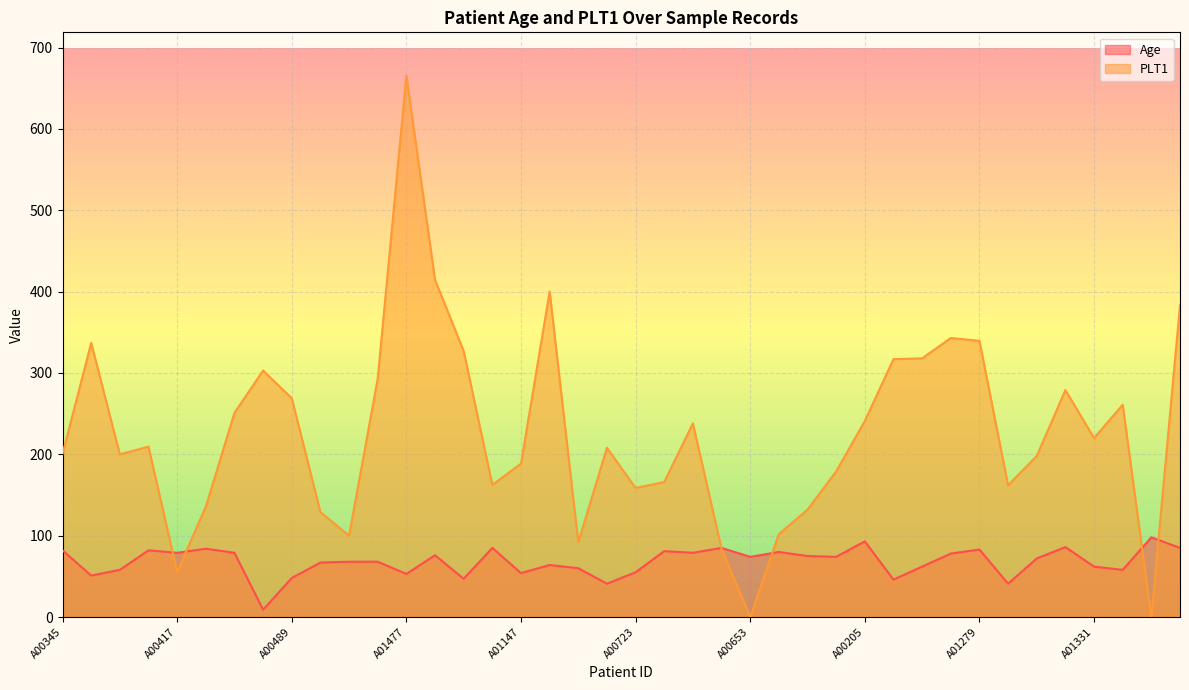

List the labels in order of Age value, smallest first.

A00042, A00569, A00779, A01194, A00534, A00489, A00791, A01477, A01147, A00723, A00741, A00107, A00111, A00286, A01331, A01494, A01276, A01068, A01408, A00428, A00653, A00275, A01416, A01399, A00893, A00417, A00437, A00392, A00933, A00116, A00345, A00605, A01279, A01643, A00294, A01326, A01456, A01615, A00205, A00583